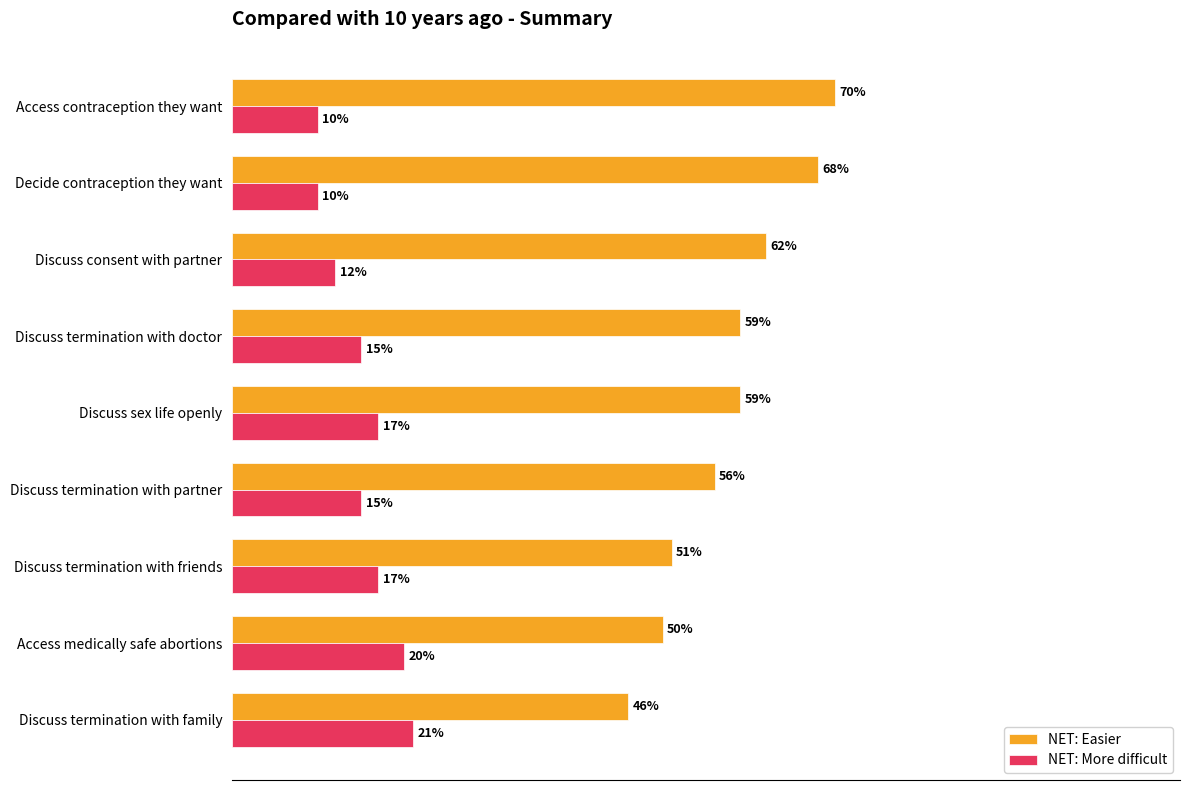

Which category has the highest value across all series?

Access contraception they want